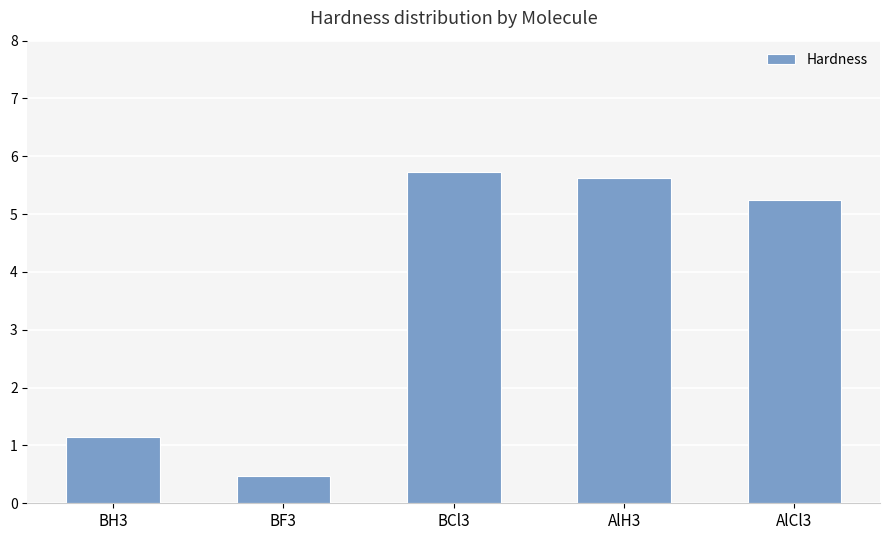

Count the number of categories in the chart.

5